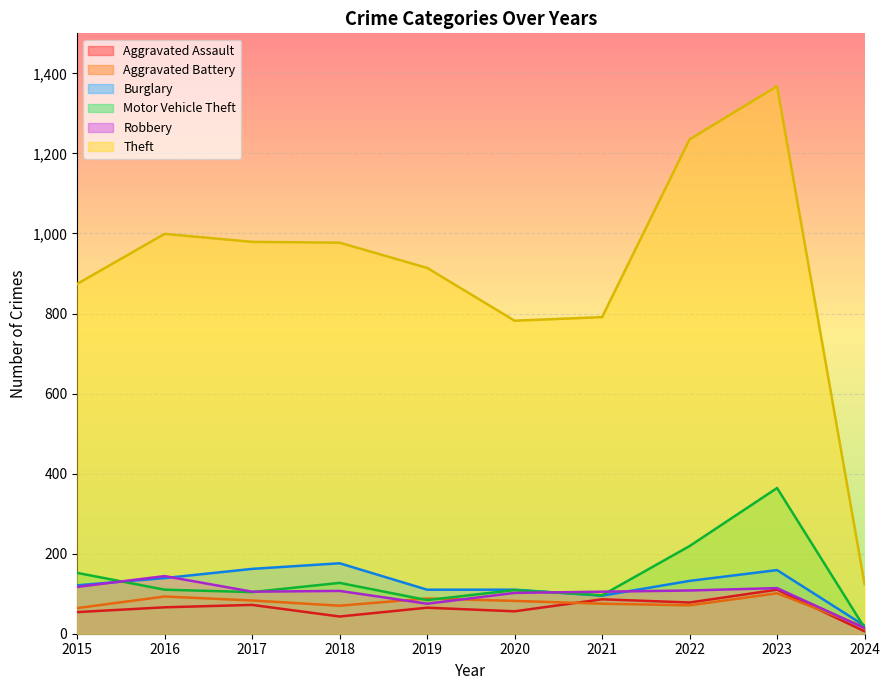

What is the approximate value of Theft at 2023, to the nearest 100?

1400